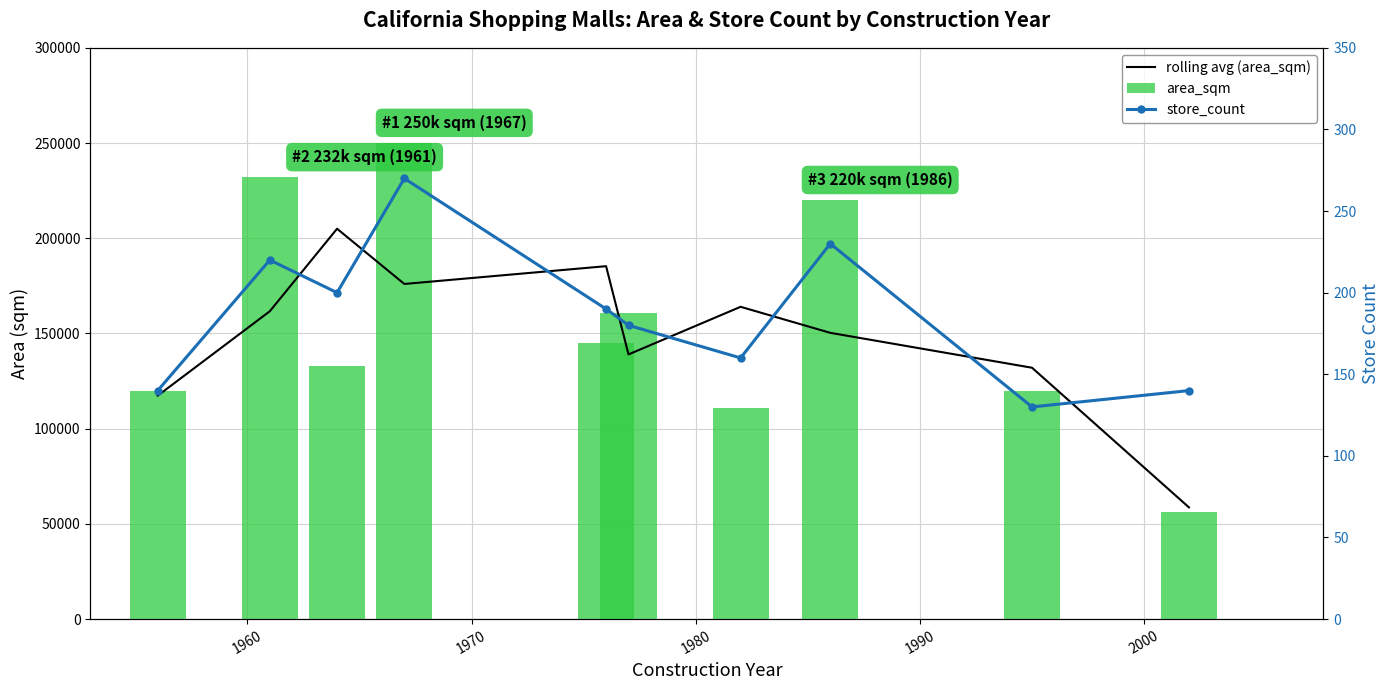

What is the total value across all series at 1960?

393886.7